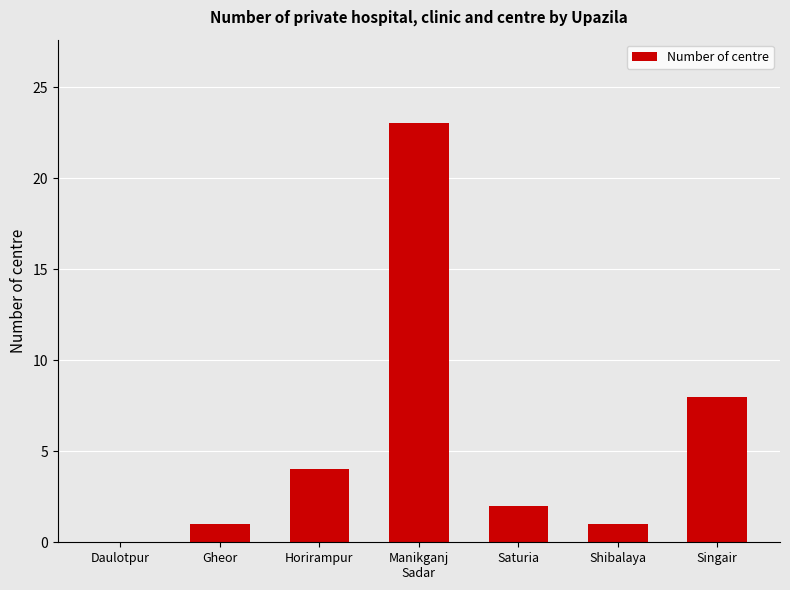

True or false: the data shows -8 at Daulotpur.

False